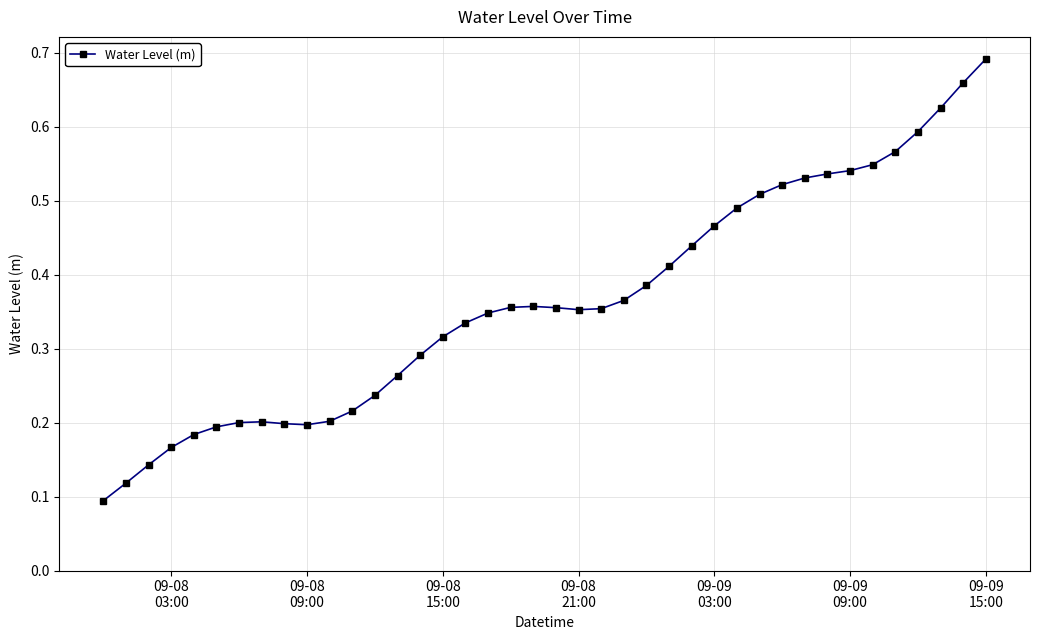

How many distinct data groups are displayed?

1